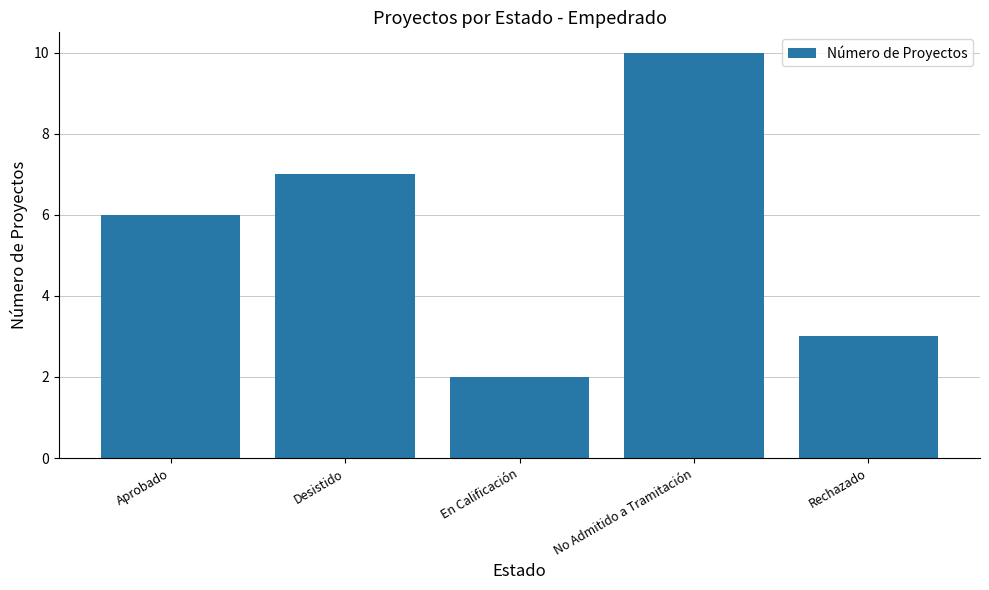

Is it true that the value at En Calificación is 2?

True